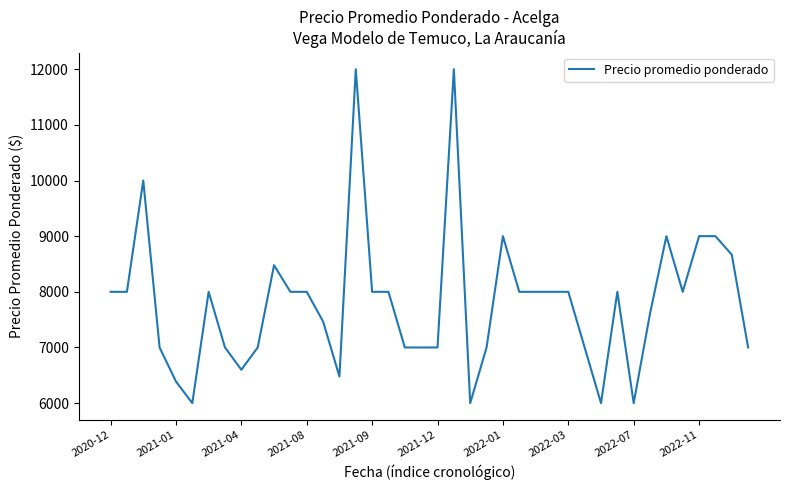

Is this an area chart (filled region under the line)?

No